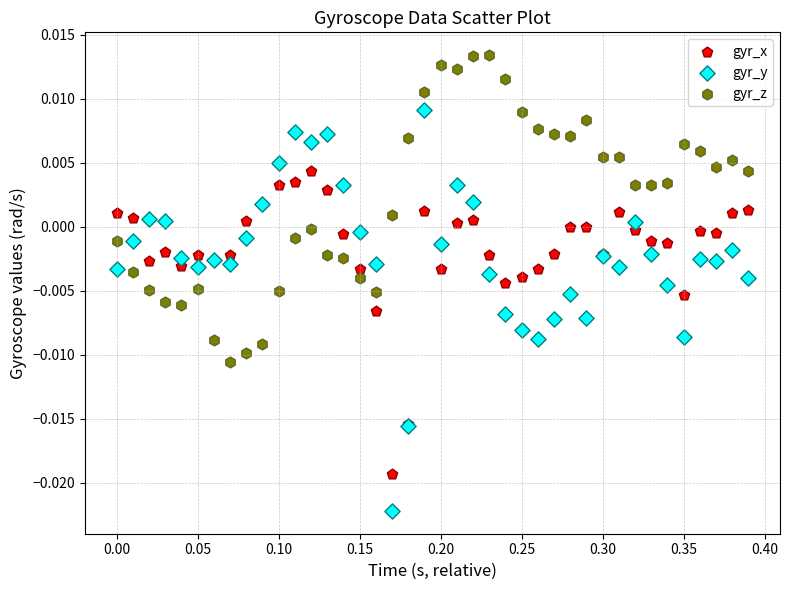

What are all the series names shown in the legend?

gyr_x, gyr_y, gyr_z